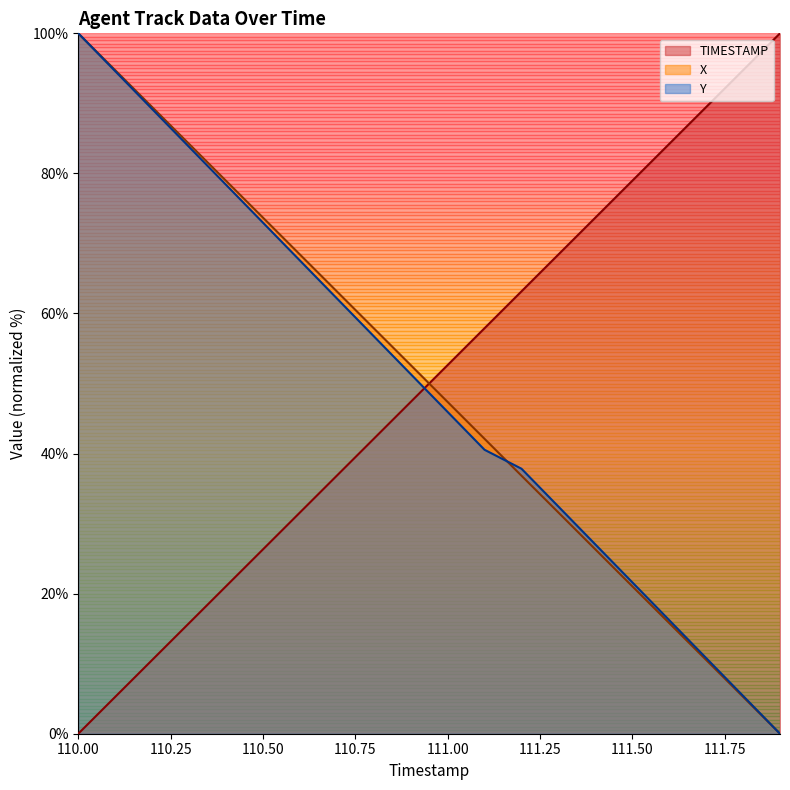

True or false: X has more than 0 points higher than both neighbors.

False